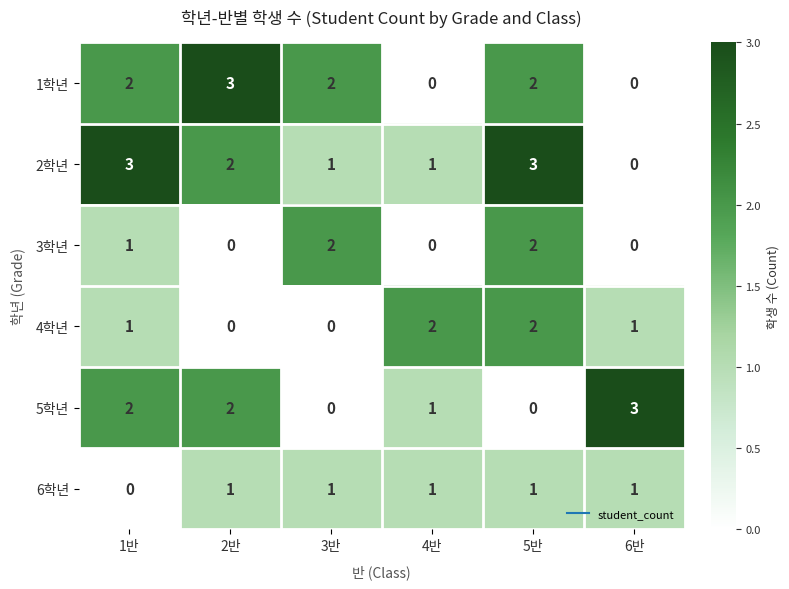

What is the greatest value displayed?

3